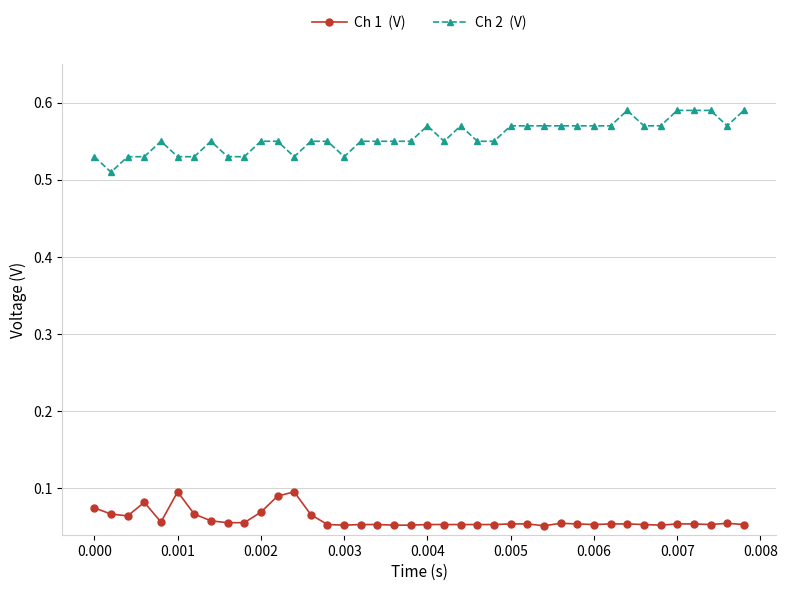

How many data points does each series have?

40